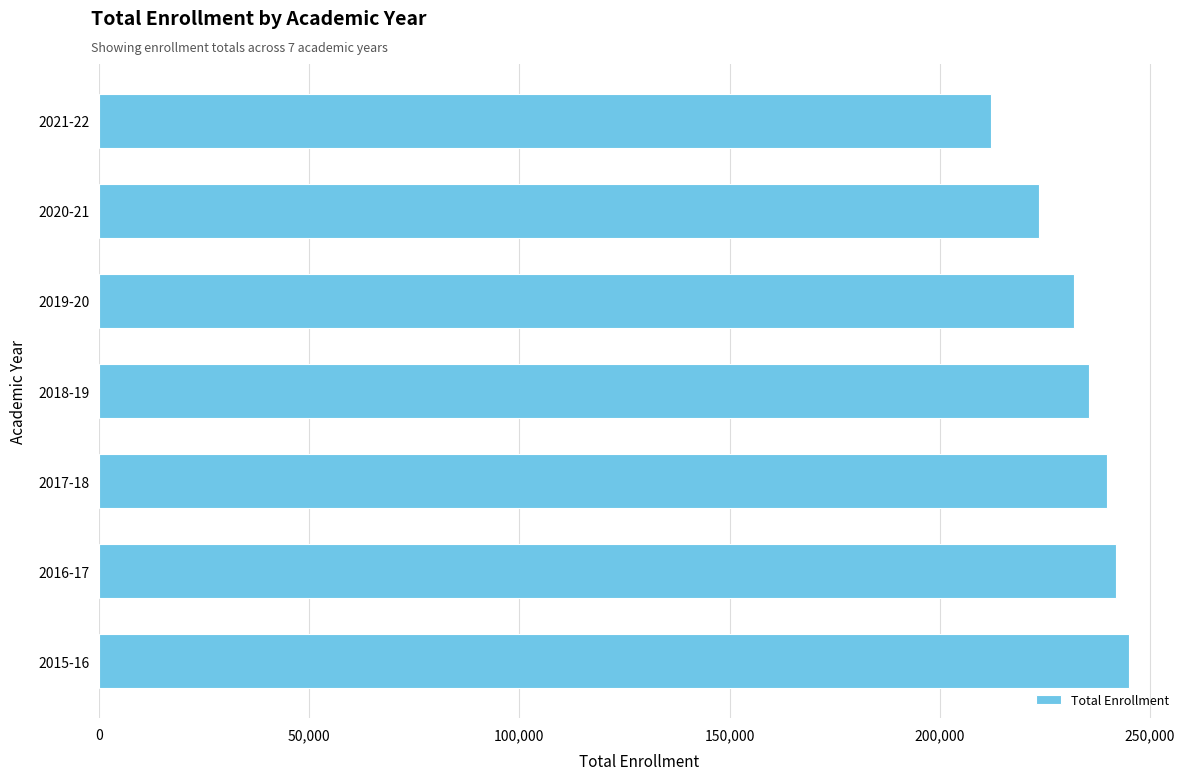

Which has a higher value, 2015-16 or 2020-21?

2015-16